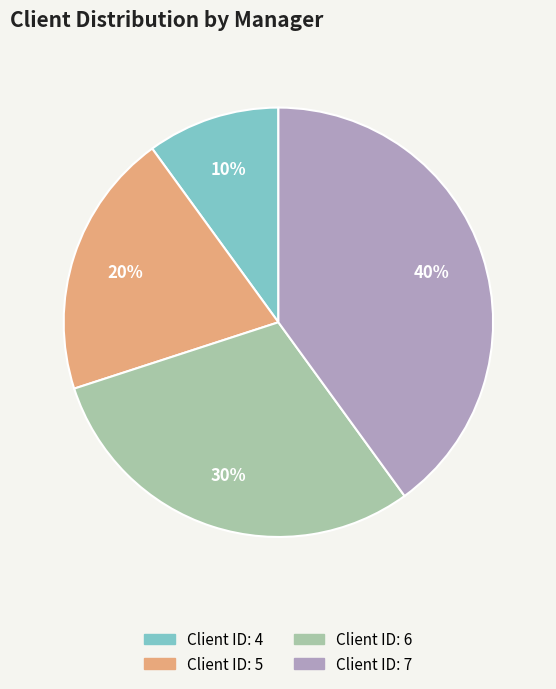

To the nearest percent, what is the average slice percentage?

25%